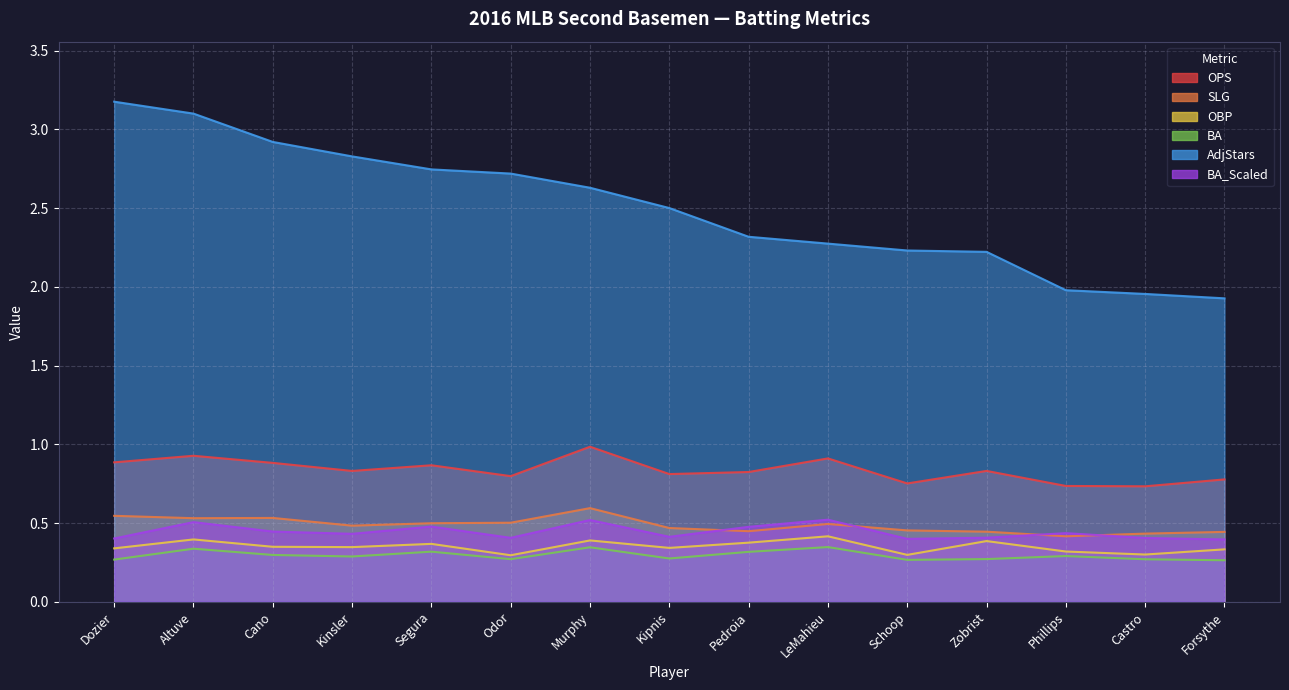

The value of OBP at Segura is 0.5. True or false?

False